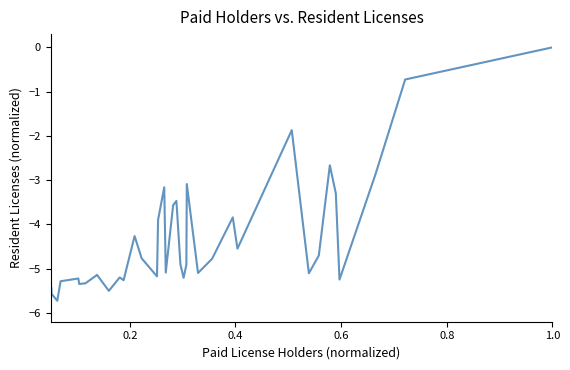

What is the minimum value shown in the chart?

-6.0